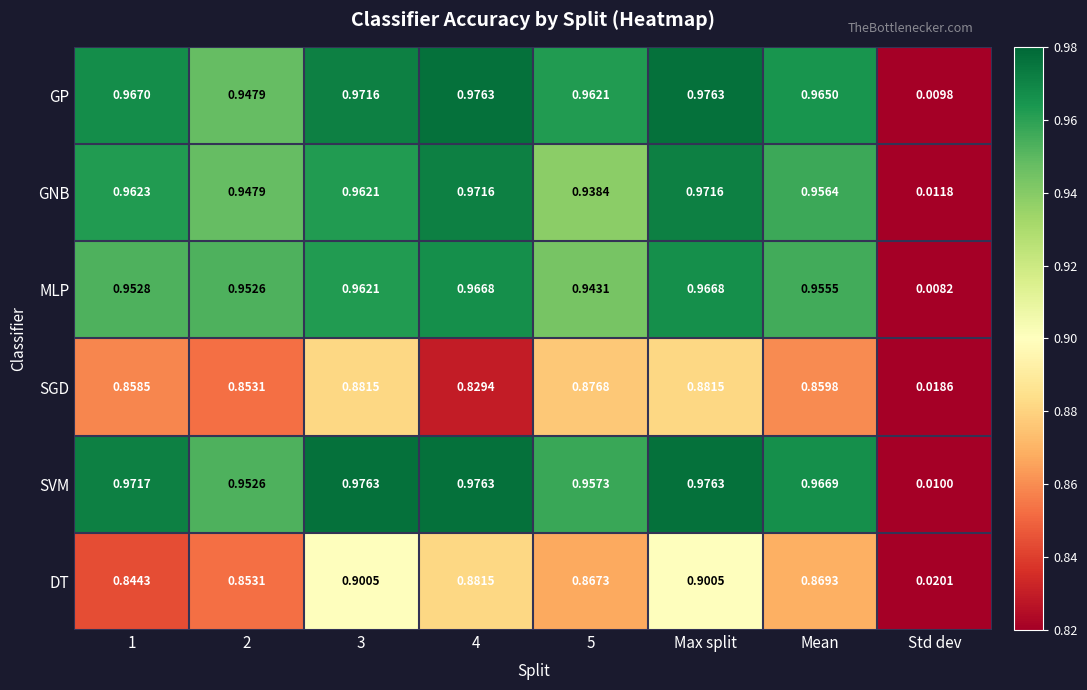

Which series has the widest spread of values?

GP